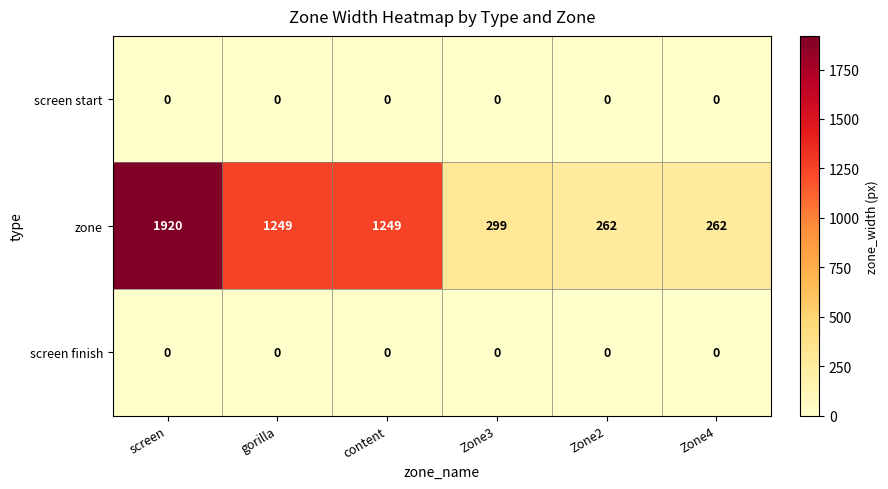

At how many categories does at least one series exceed 530?

3